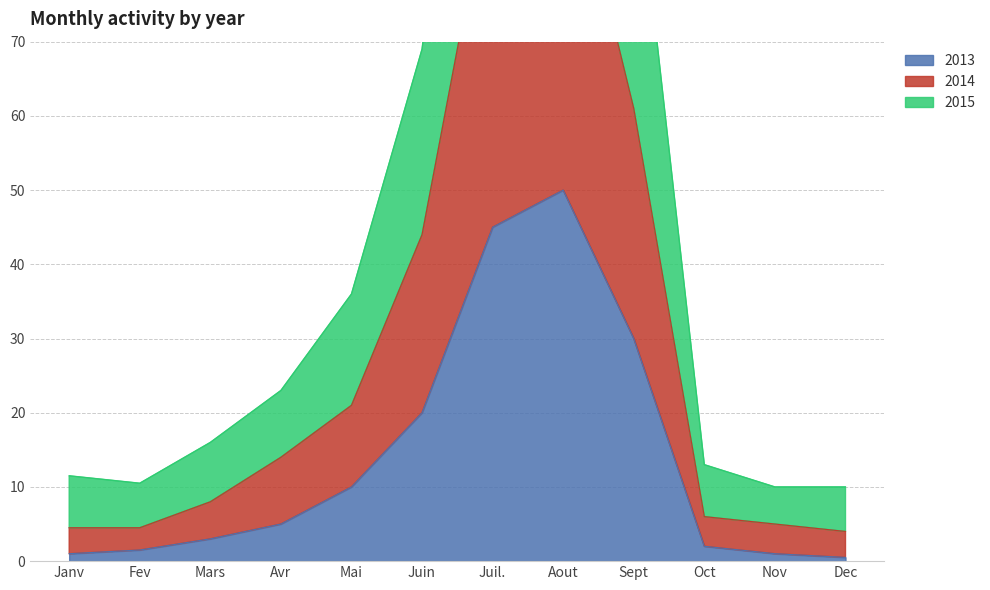

True or false: 2013 and 2014 intersect in this chart.

False